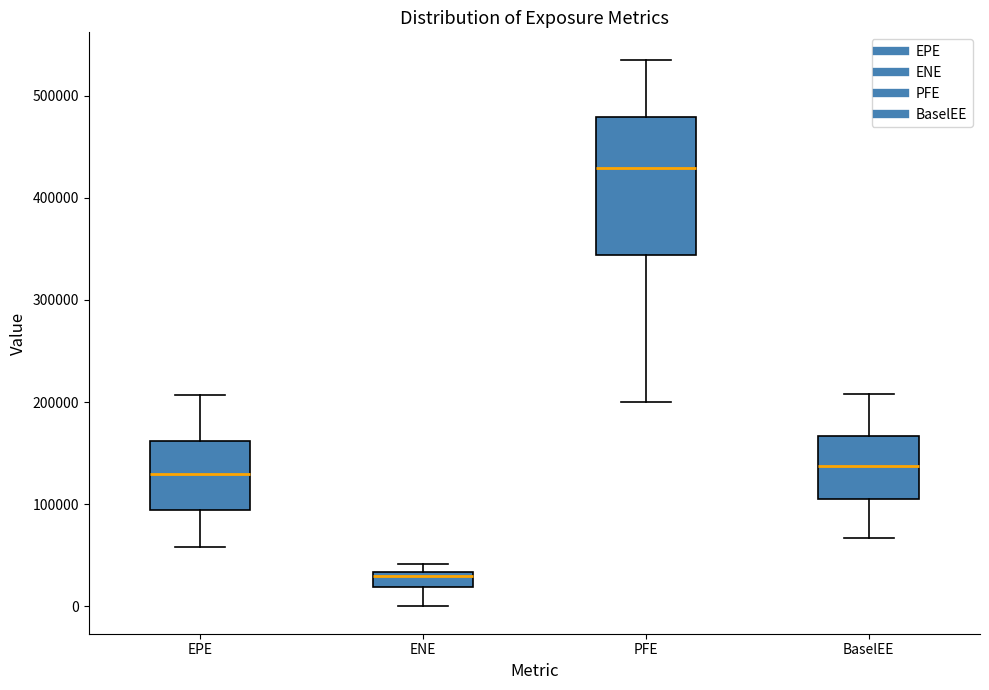

Which box has the lowest median line?

ENE